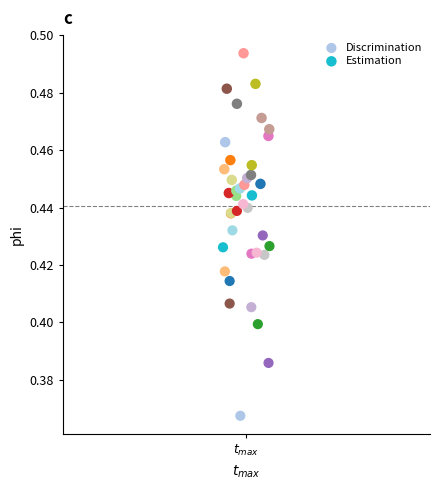

What are all the series names shown in the legend?

Discrimination, Estimation